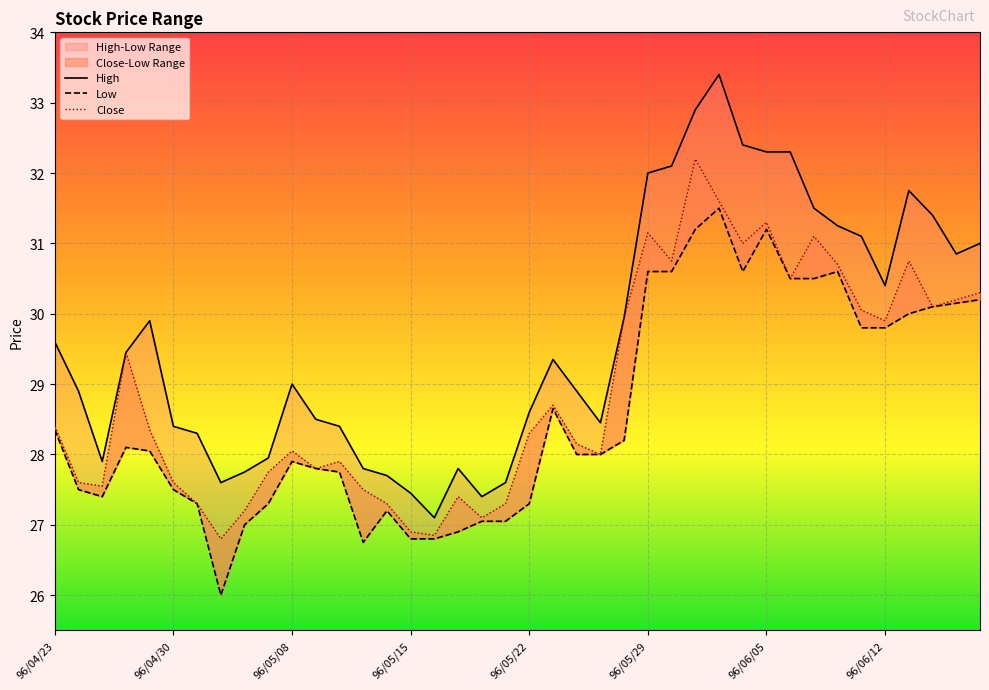

True or false: High and Close cross at least once.

False